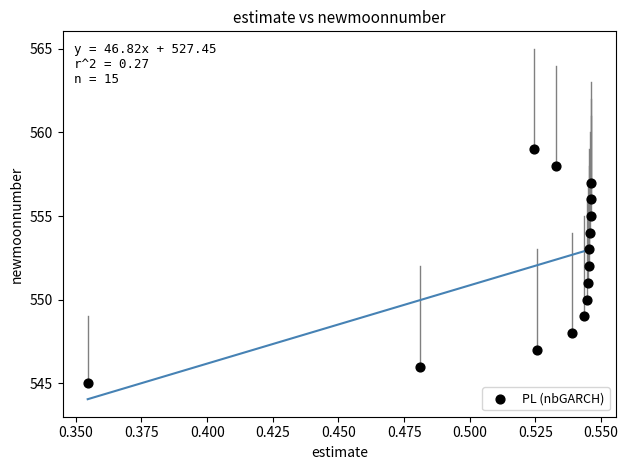

What is the range of Y values (max minus min)?

14